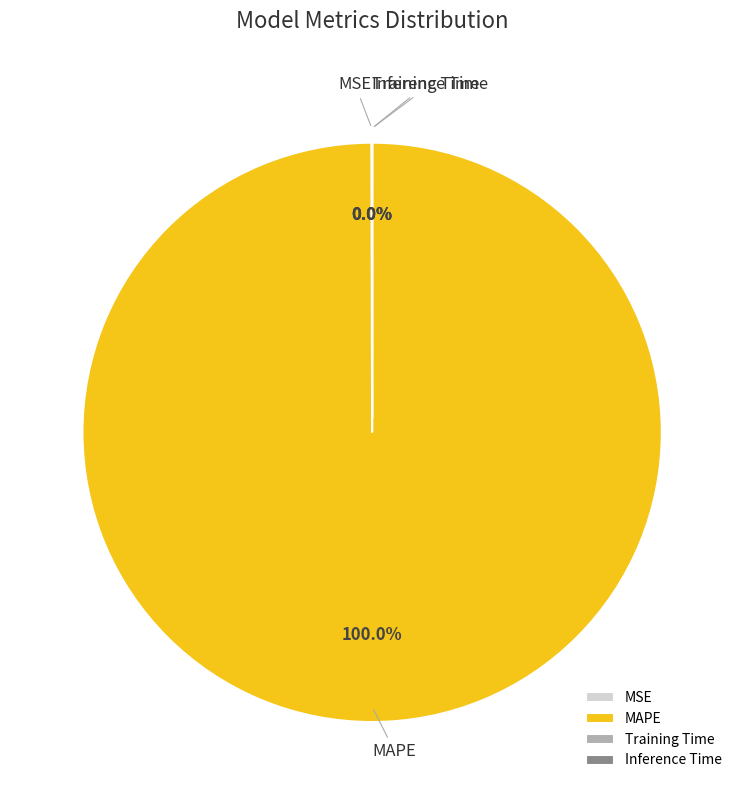

Which category has the biggest portion of the pie?

MAPE